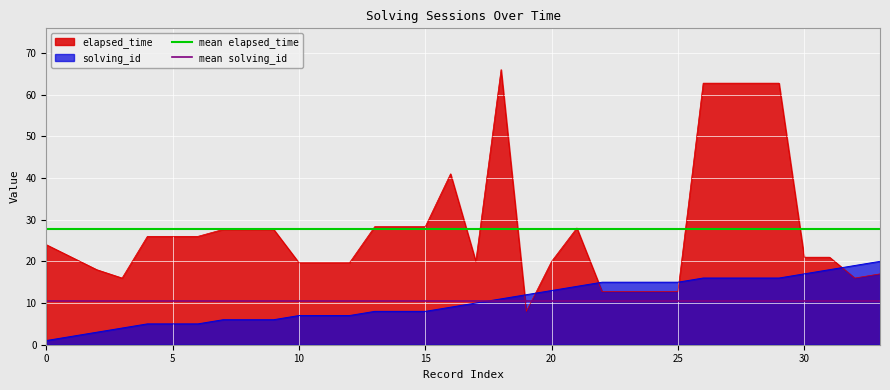

What is the highest value of the solving_id series?

20.0